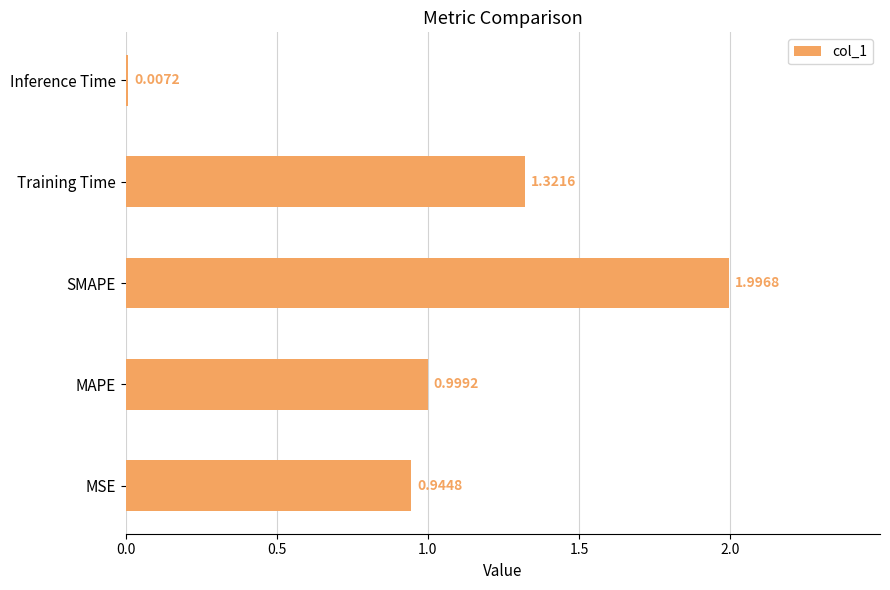

At which label is the value closest to 1?

MAPE